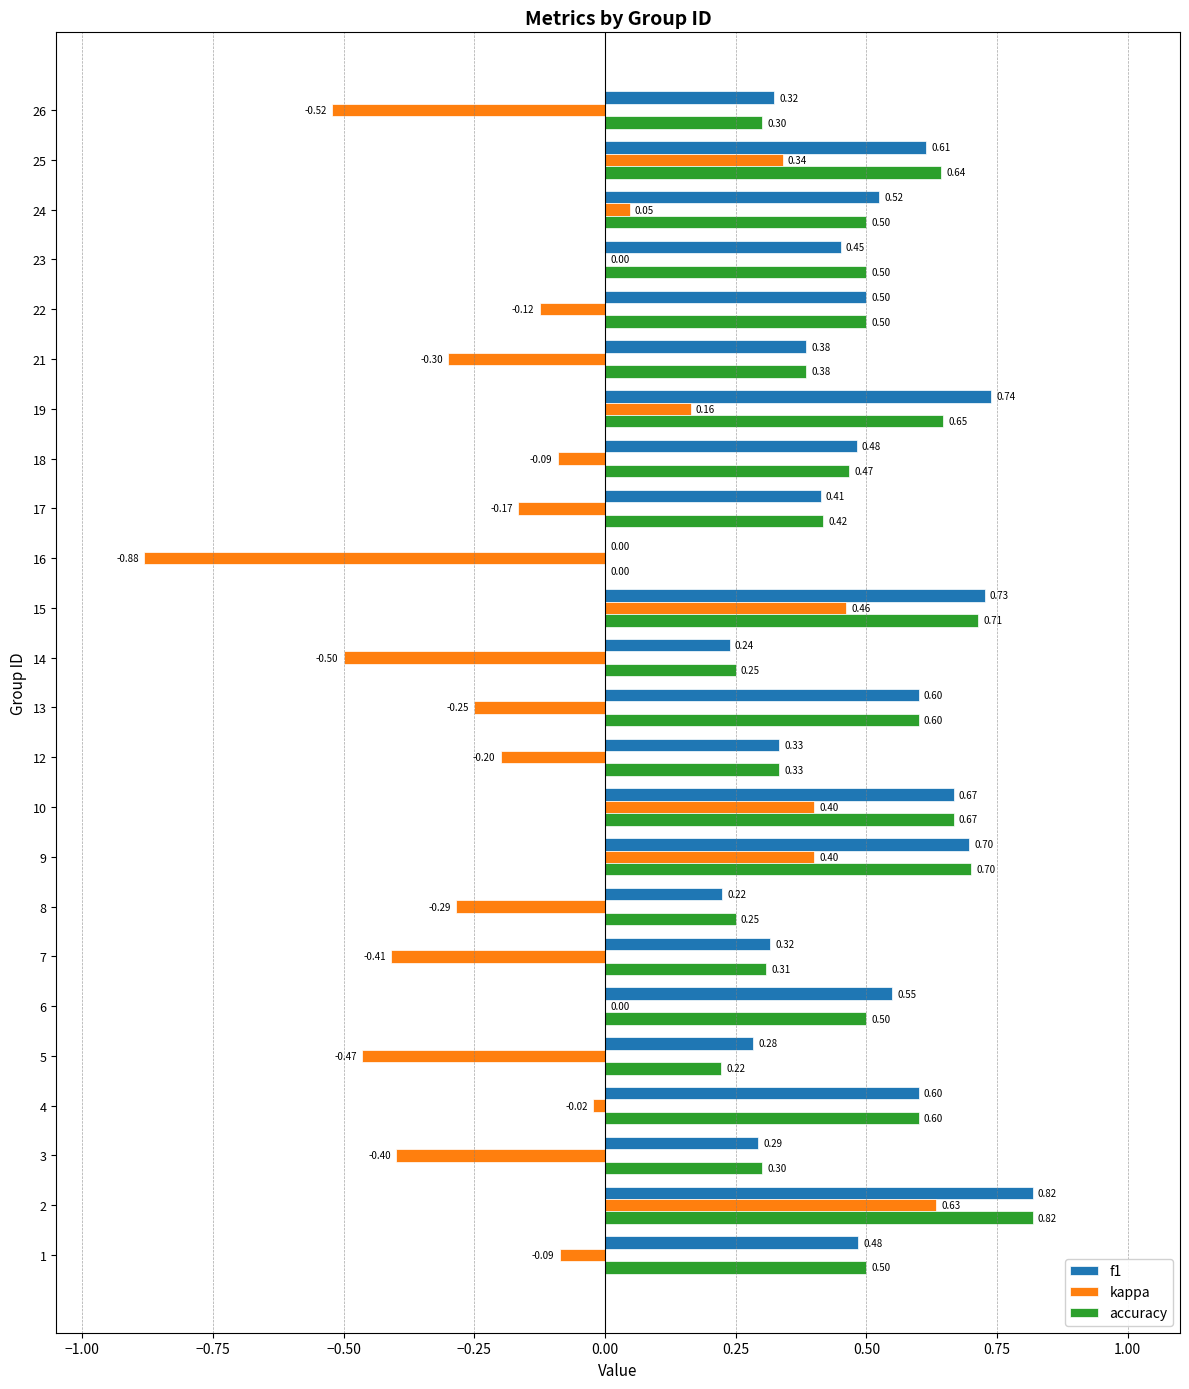

The kappa series shows 0.5 at 22. True or false?

False